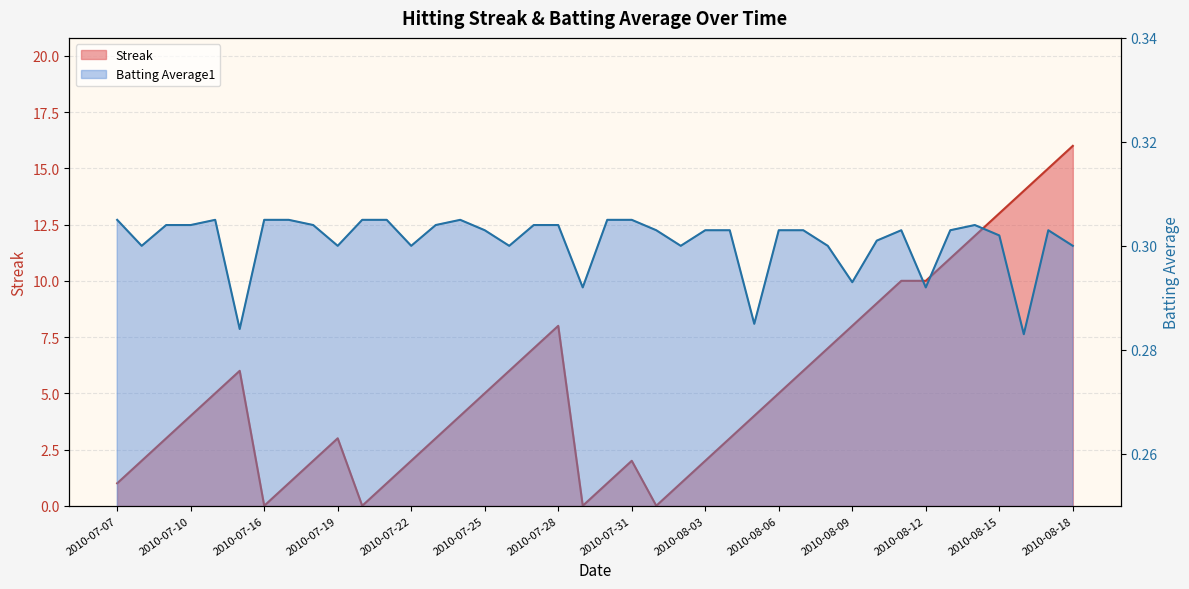

What are all the series names shown in the legend?

Streak, Batting Average1